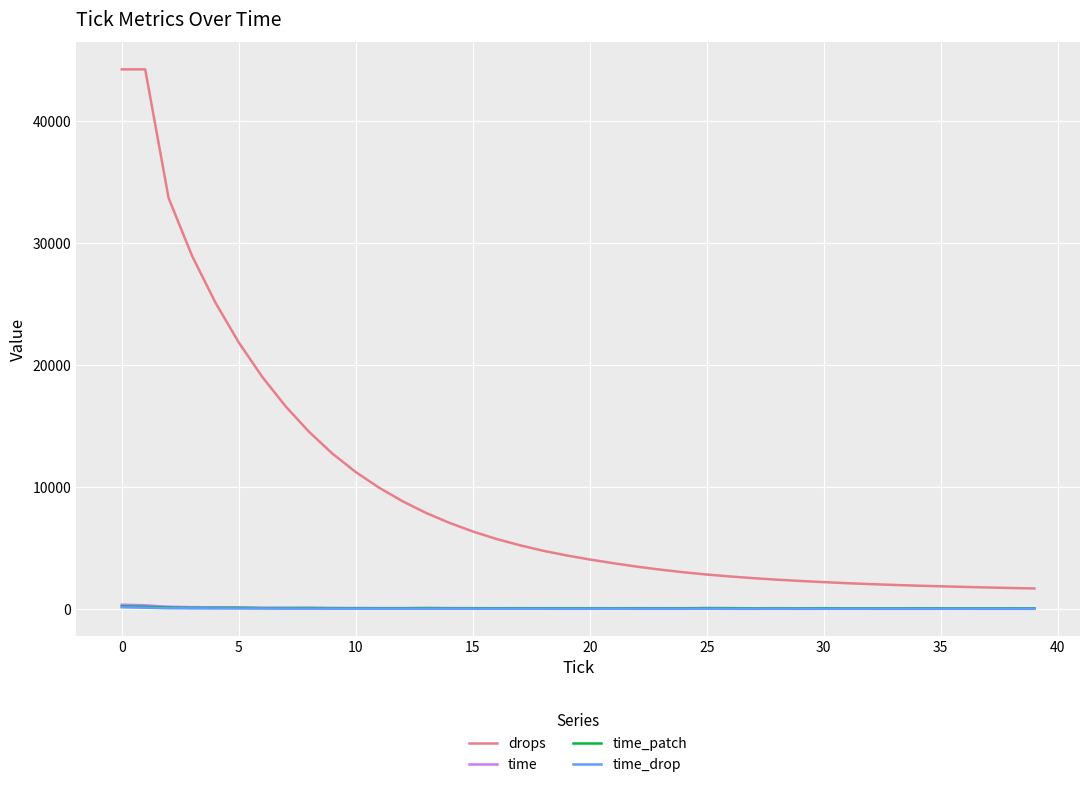

What is the maximum value shown in the chart?

44268.0